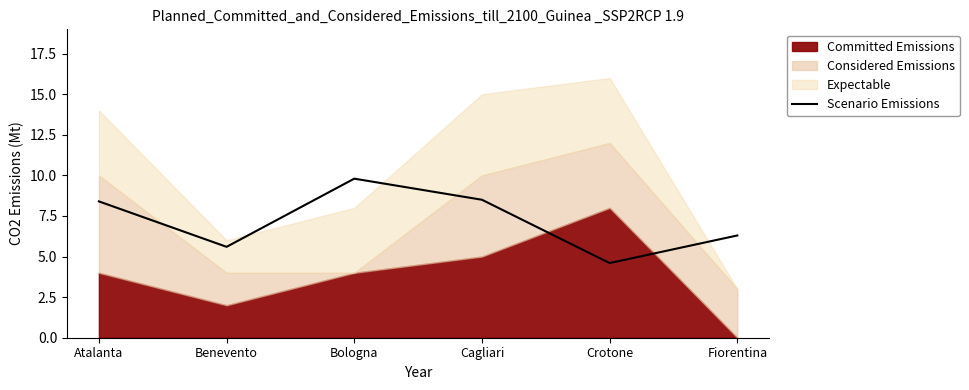

What position from the left is Benevento?

2